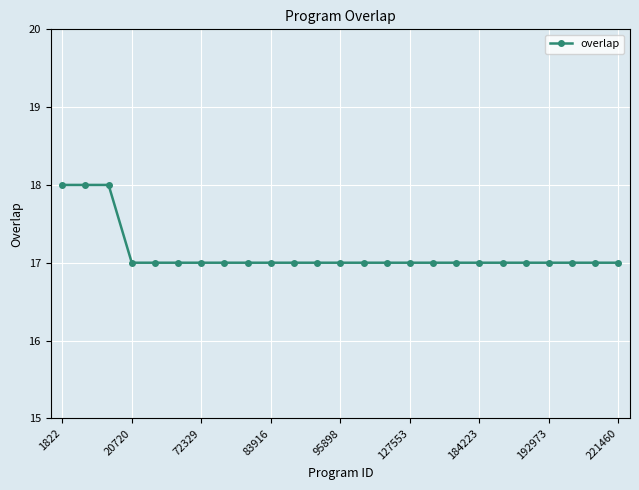

What is the sum of all values?

428